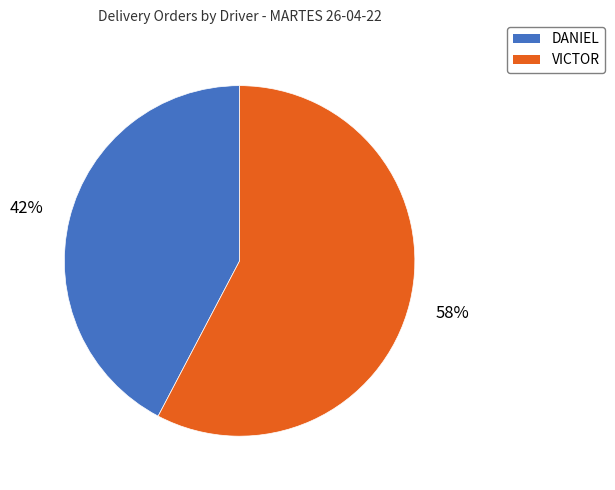

Count the number of slices in the pie.

2